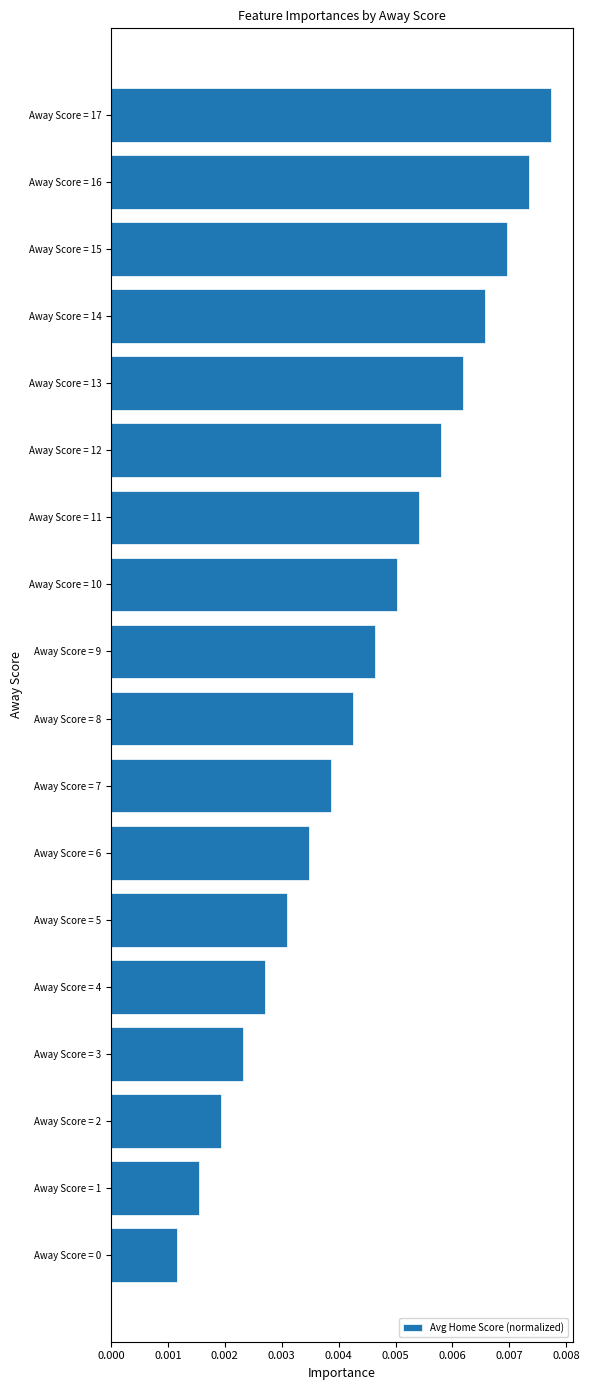

Count the values in the range 0 to 1.

18